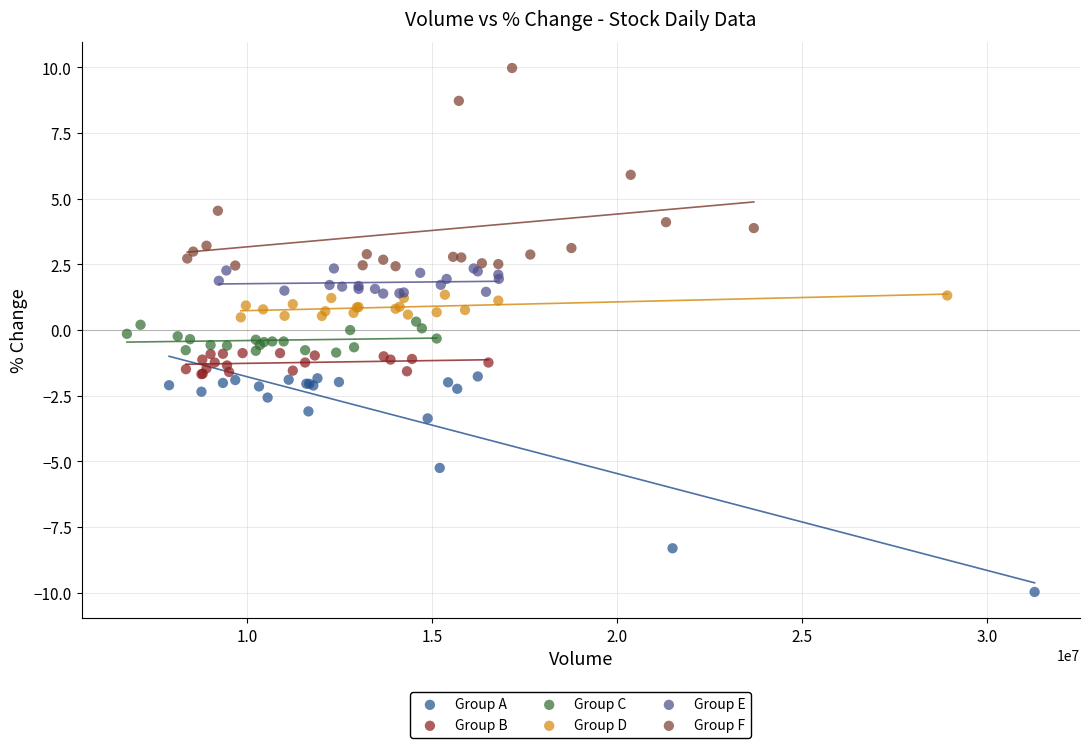

Which series reaches the maximum Y coordinate?

Group F